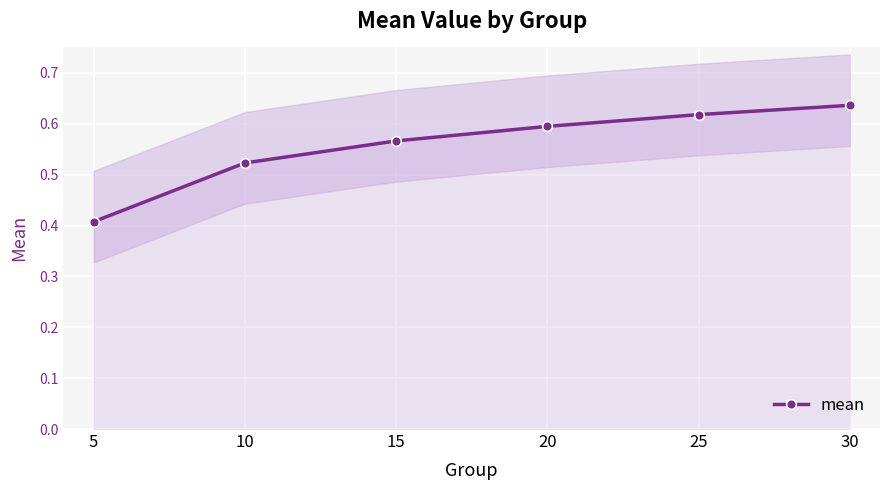

How many lines are shown in the chart?

1